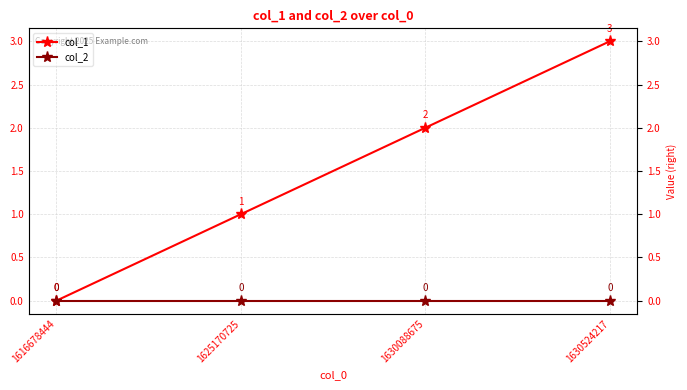

List the series in order of their overall mean, lowest first.

col_2, col_1